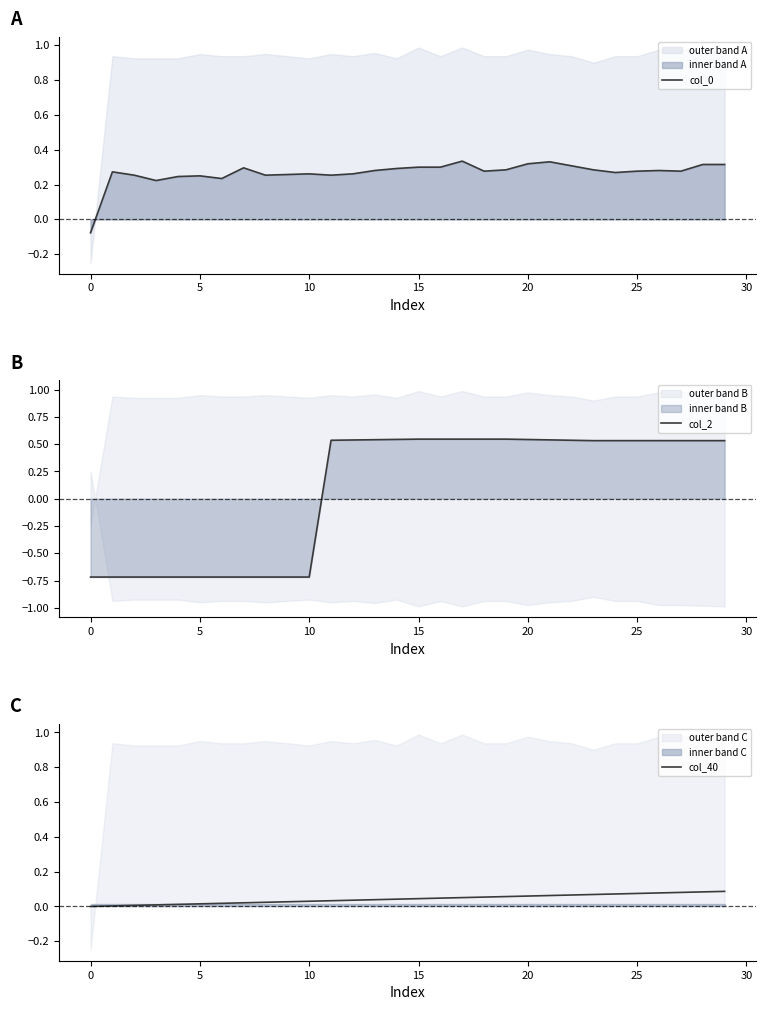

Does the chart have visible grid lines?

No